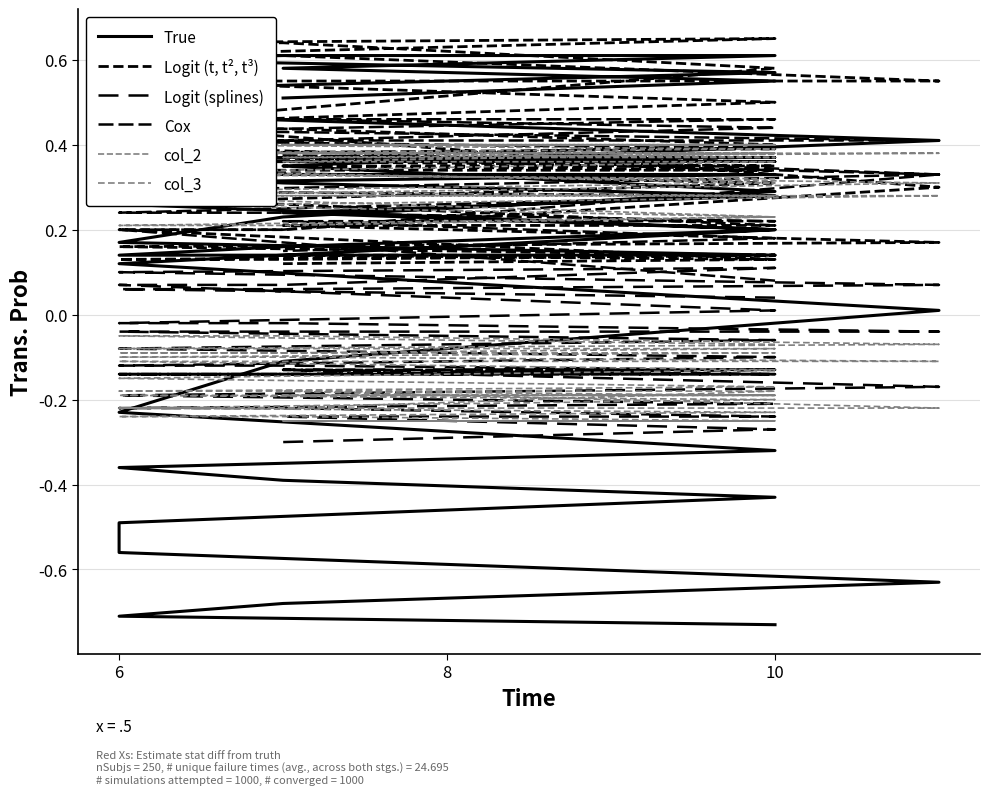

What is the label of the 15th point from the left?

10